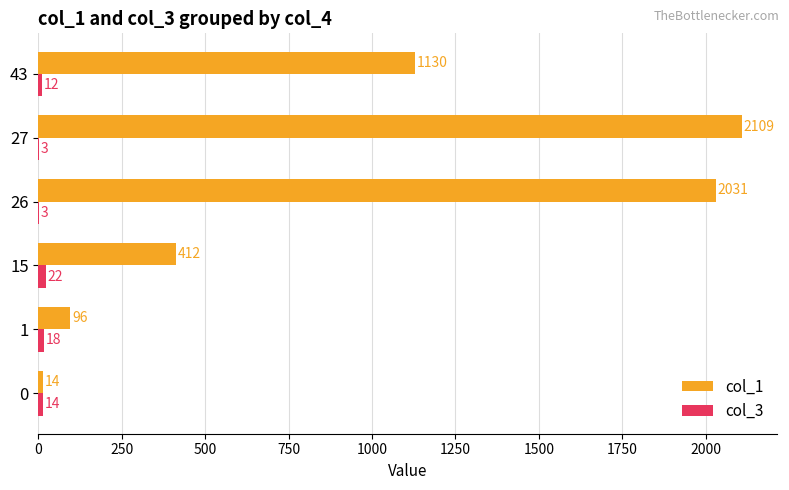

Which series has the largest range (max minus min)?

col_1